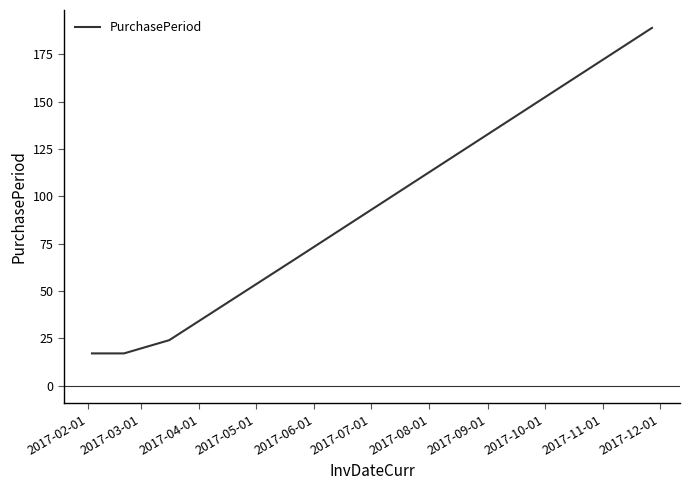

What is the average value?

63